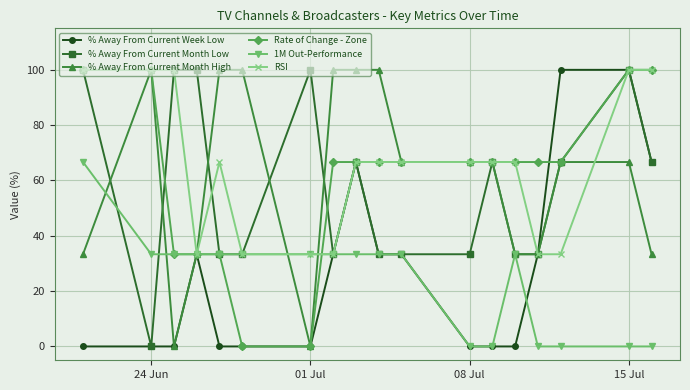

What is the maximum value for % Away From Current Week Low?

100.0